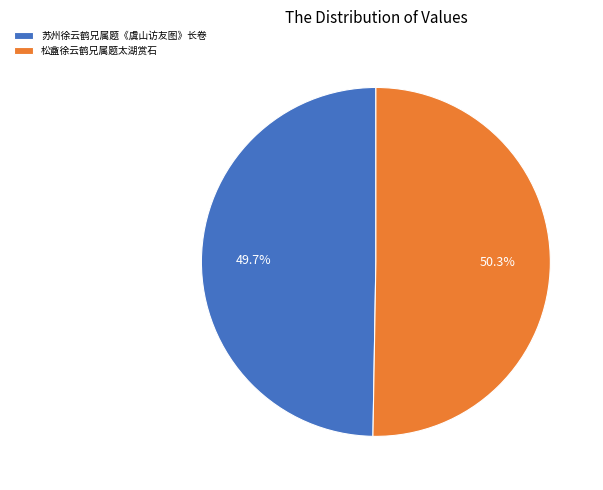

Which category has the biggest portion of the pie?

松盦徐云鹤兄属题太湖赏石